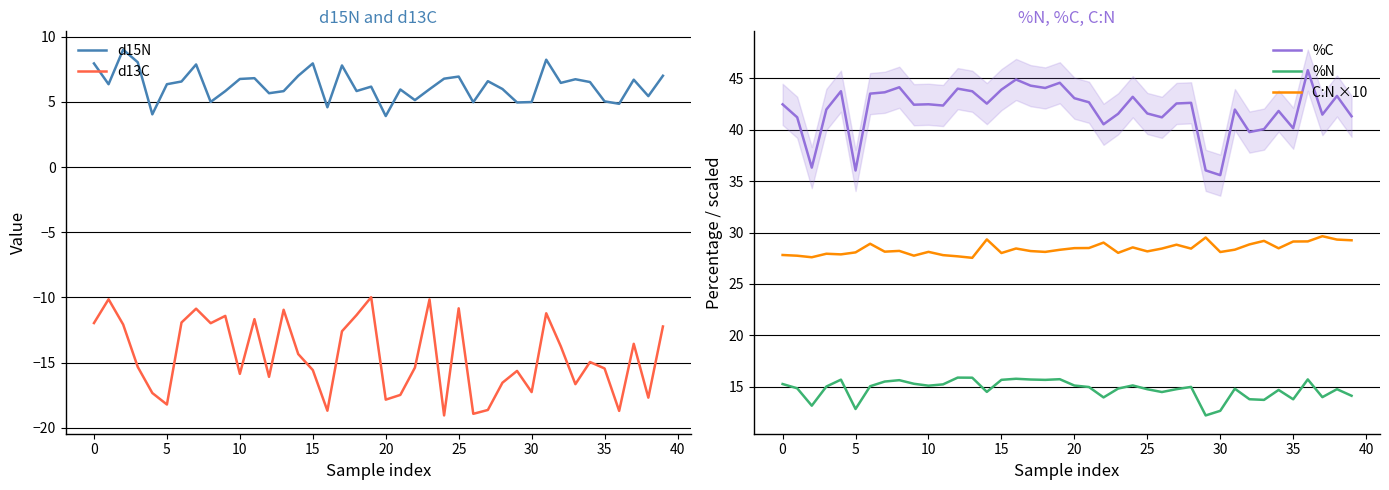

Is it true that %N equals 14.1 at 39?

True